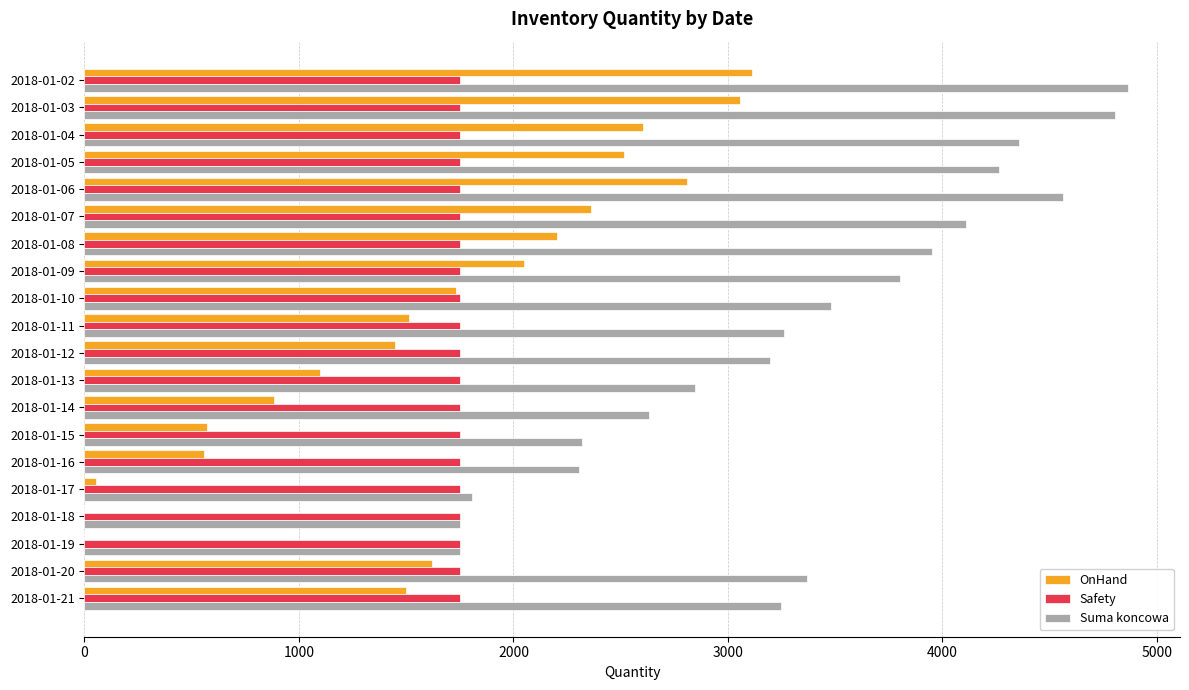

What is the sum of all OnHand values?

31682